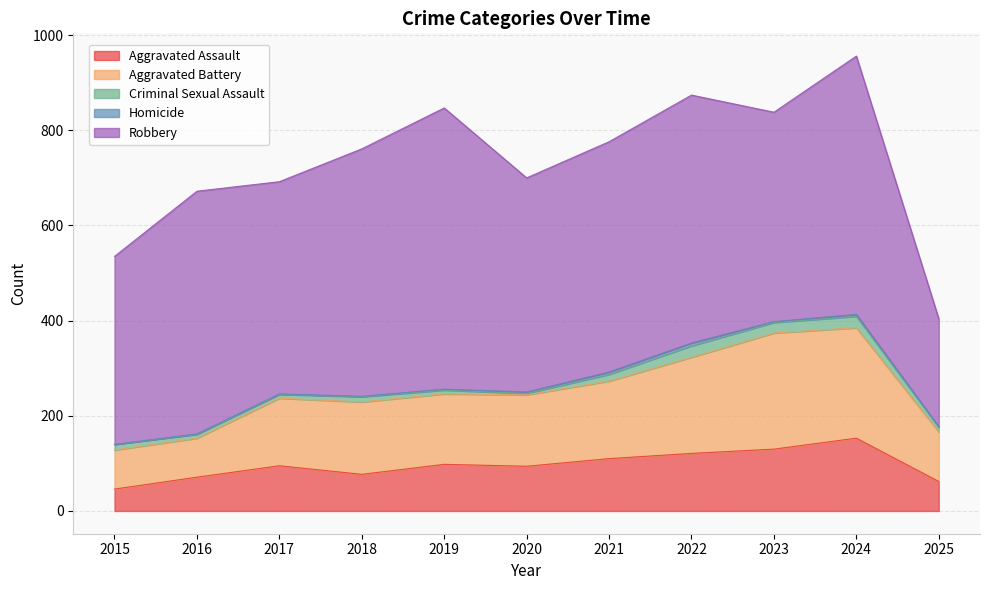

Where is Aggravated Assault nearest to the value 99?

2019